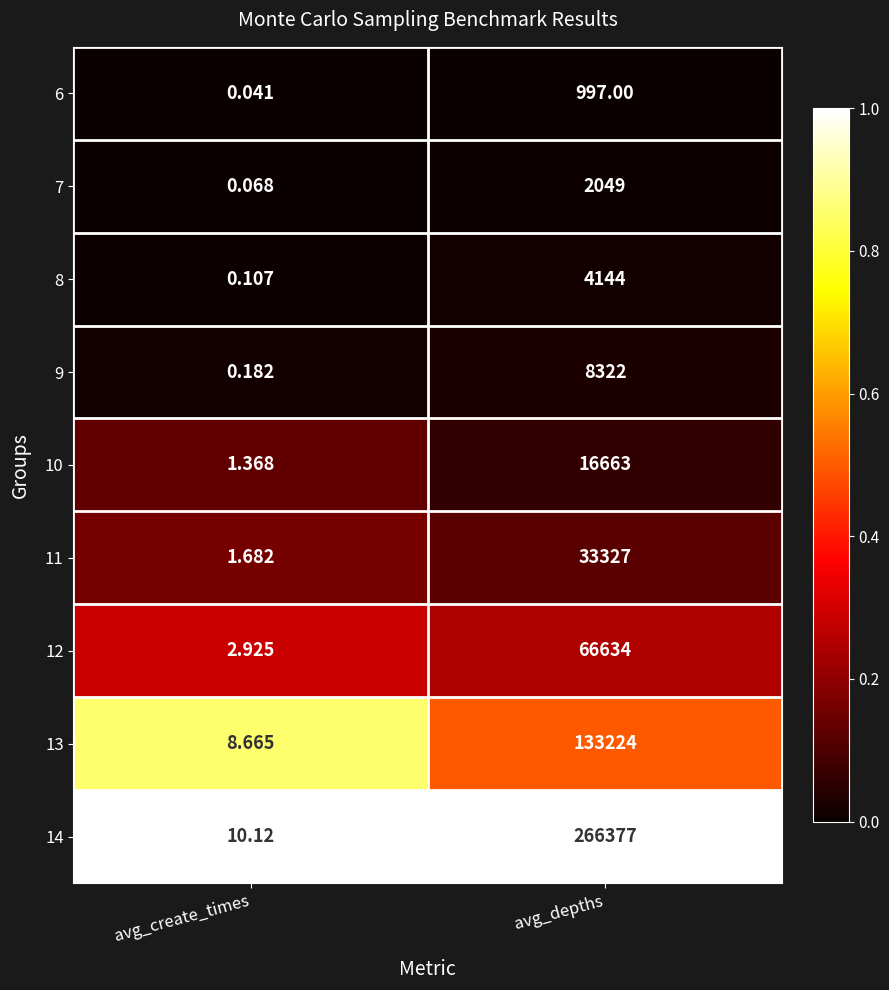

Which label corresponds to the largest value in the chart?

avg_depths